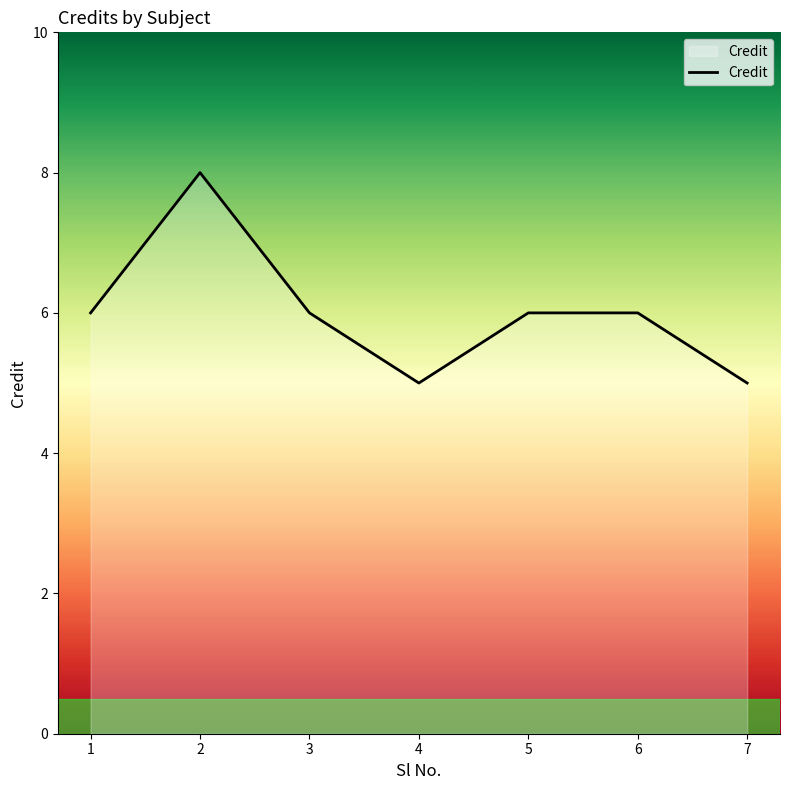

True or false: there are more than 2 points higher than both neighbors.

False